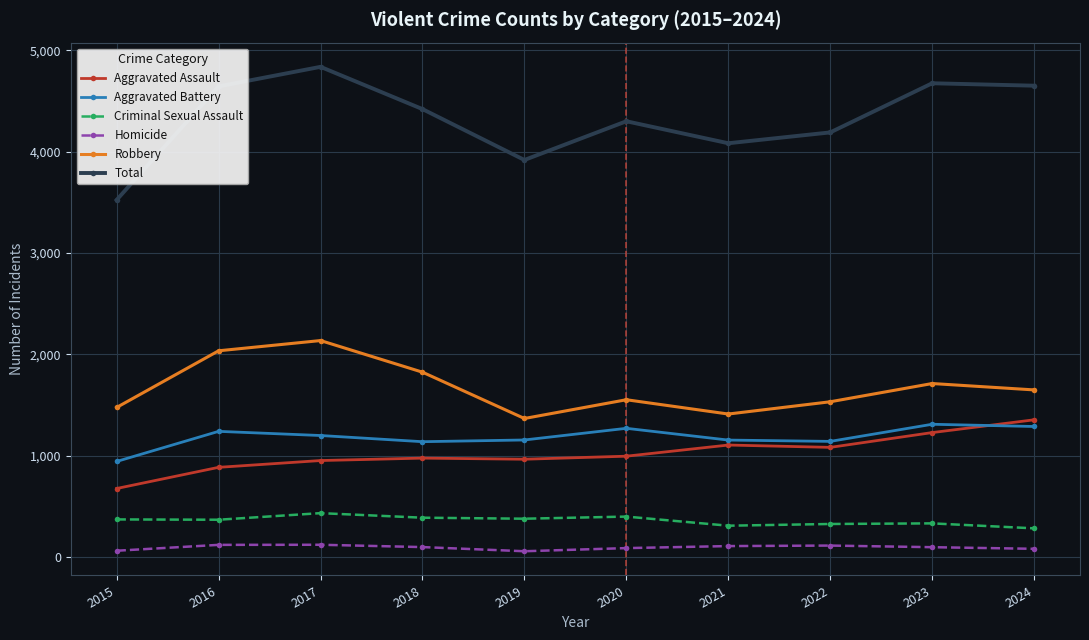

Rank the series by their maximum value, from lowest to highest.

Homicide, Criminal Sexual Assault, Aggravated Battery, Aggravated Assault, Robbery, Total